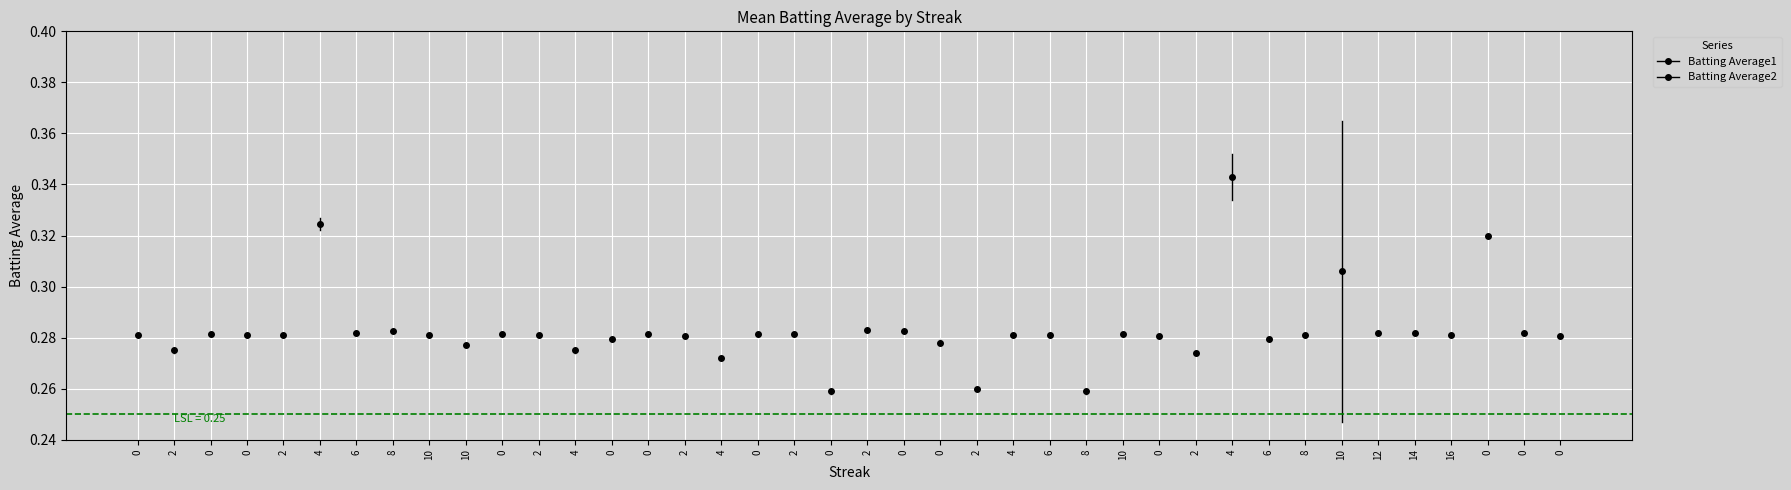

What is the difference between the maximum and minimum values in the Batting Average1 series?

0.1